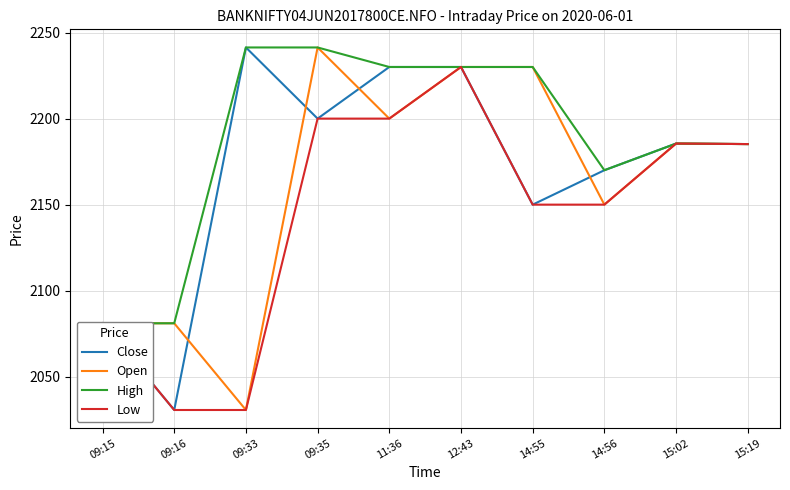

What is the label of the 6th point from the left?

12:43